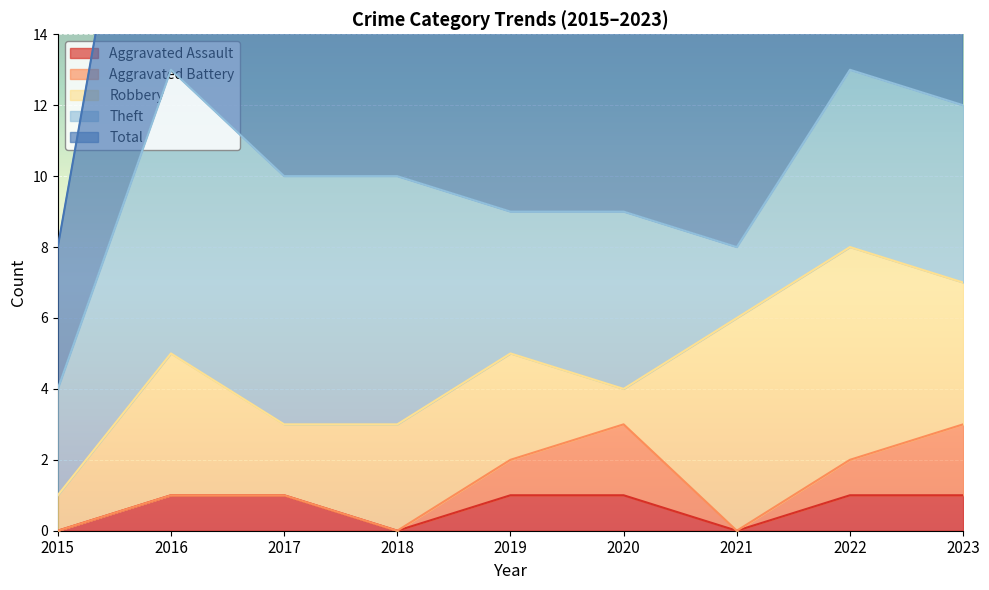

Is the value of Theft at 2019 greater than the value of Robbery at 2019?

Yes